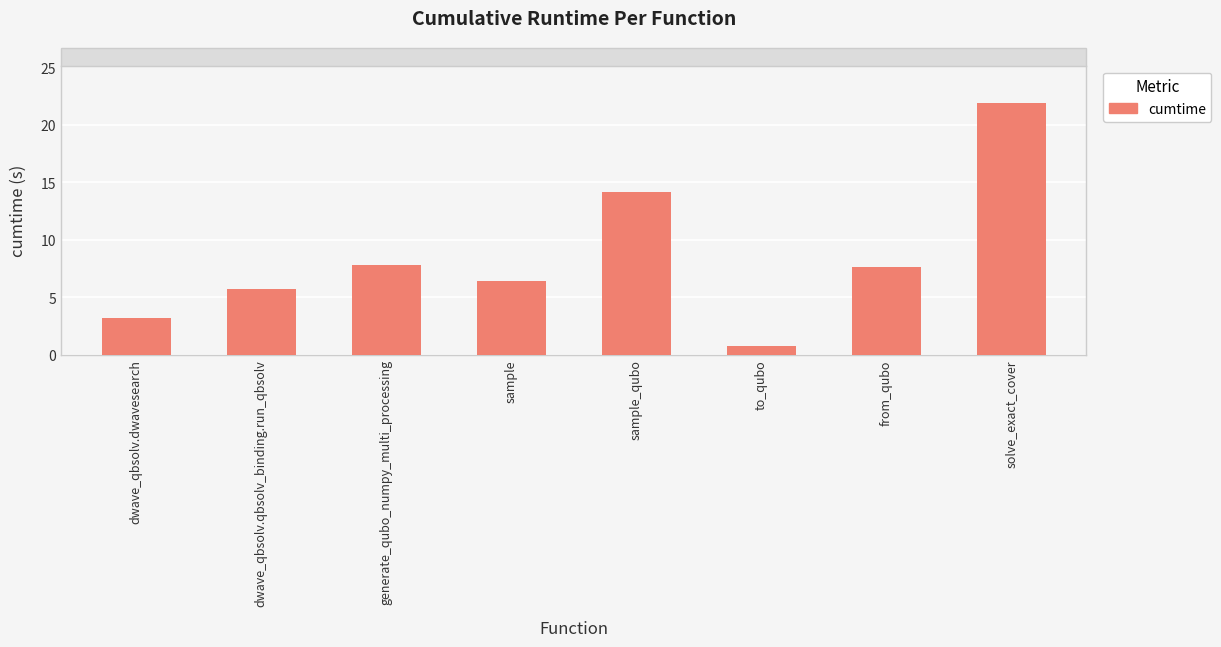

What is the value of the 8th bar from the left?

21.8